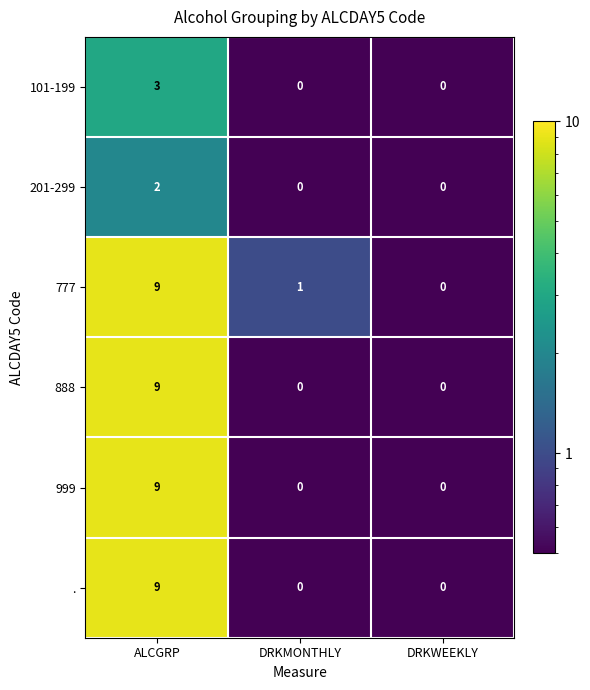

The value of 999 at DRKMONTHLY is 0. True or false?

True